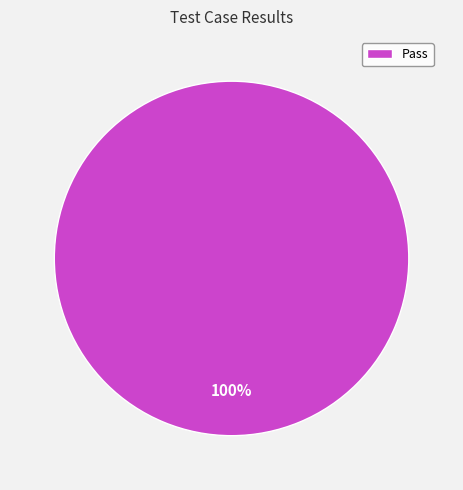

Is there any slice that represents more than half of the pie?

Yes